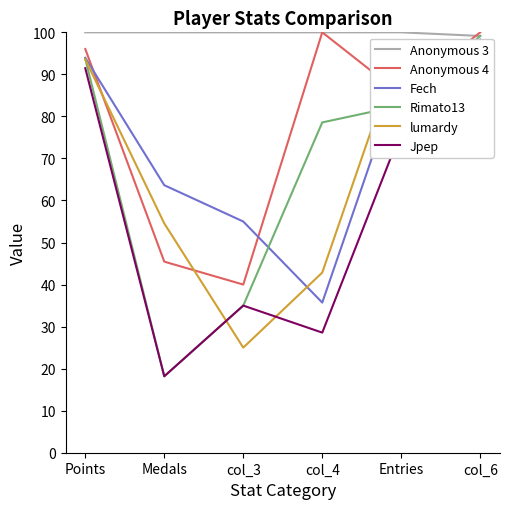

The Jpep series shows 76.5 at Entries. True or false?

True